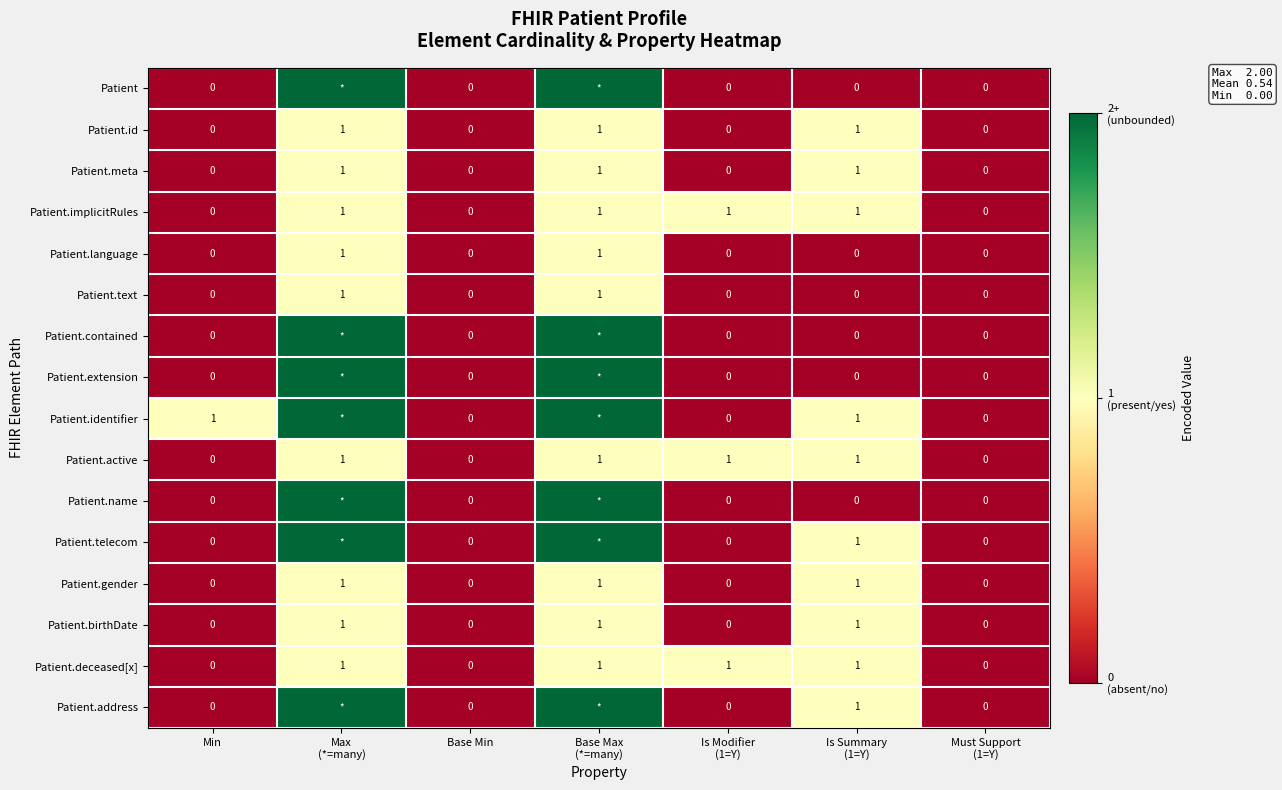

How many data points in Patient.birthDate are above 0?

3